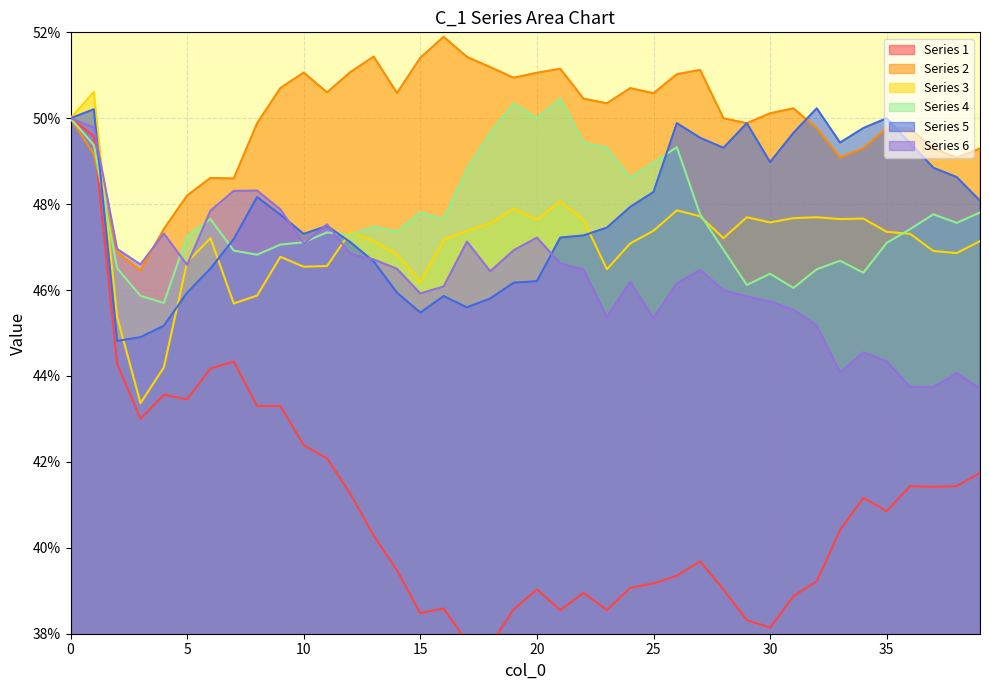

Does the chart display data point markers on the line(s)?

No